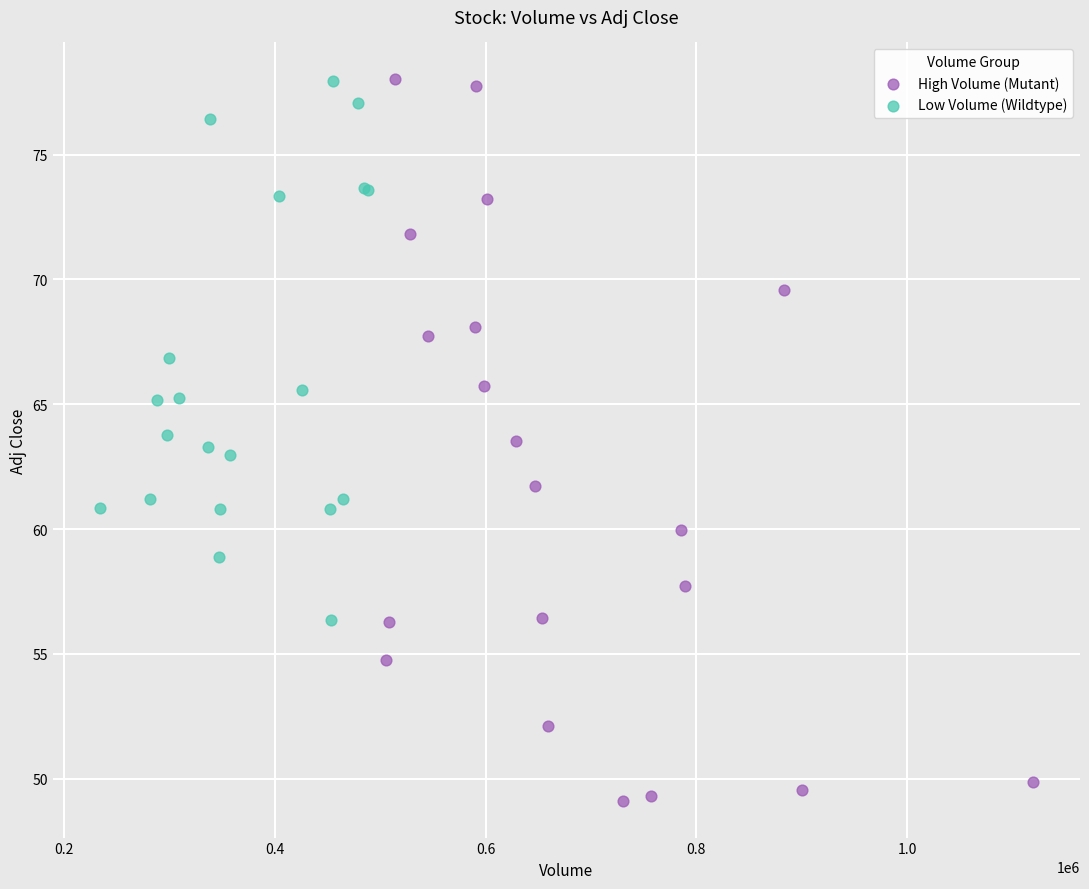

Which series has the largest Y range (max minus min)?

High Volume (Mutant)